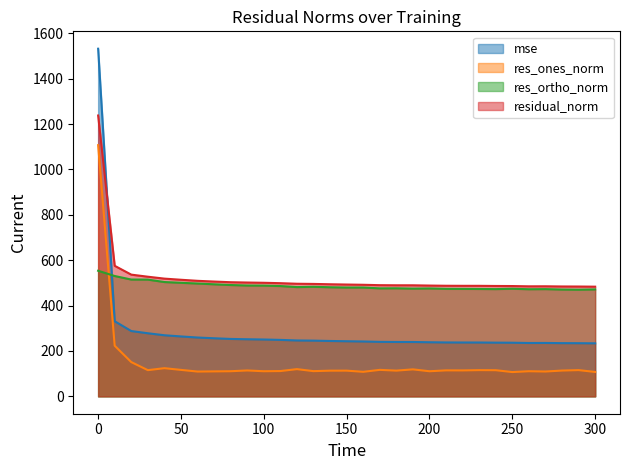

Is it true that res_ones_norm equals 54.4 at 240?

False